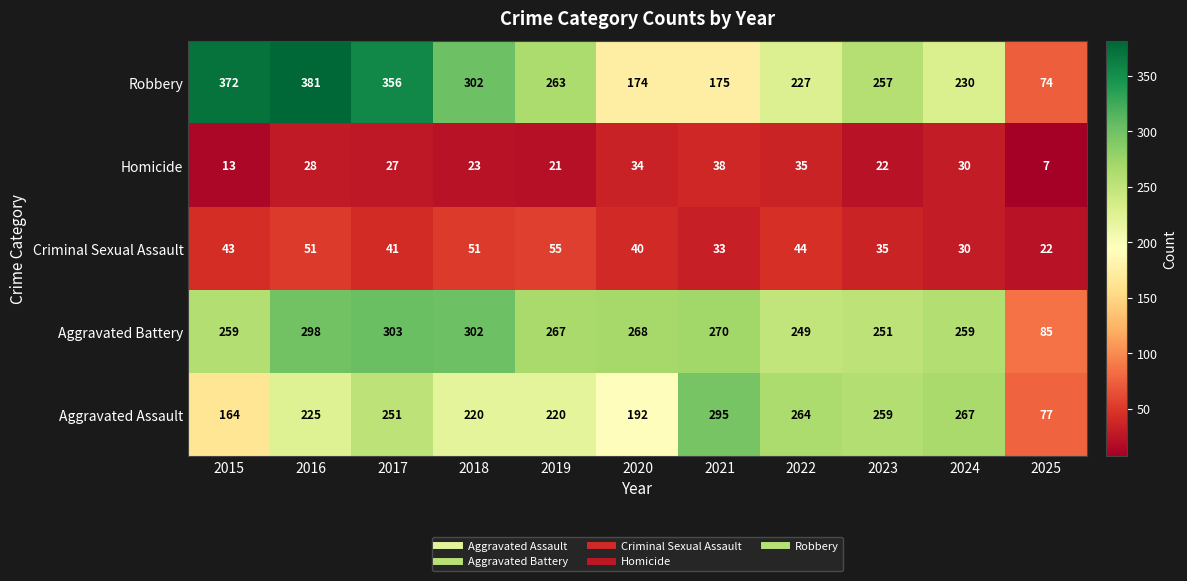

At which category is the sum across all series the highest?

2016